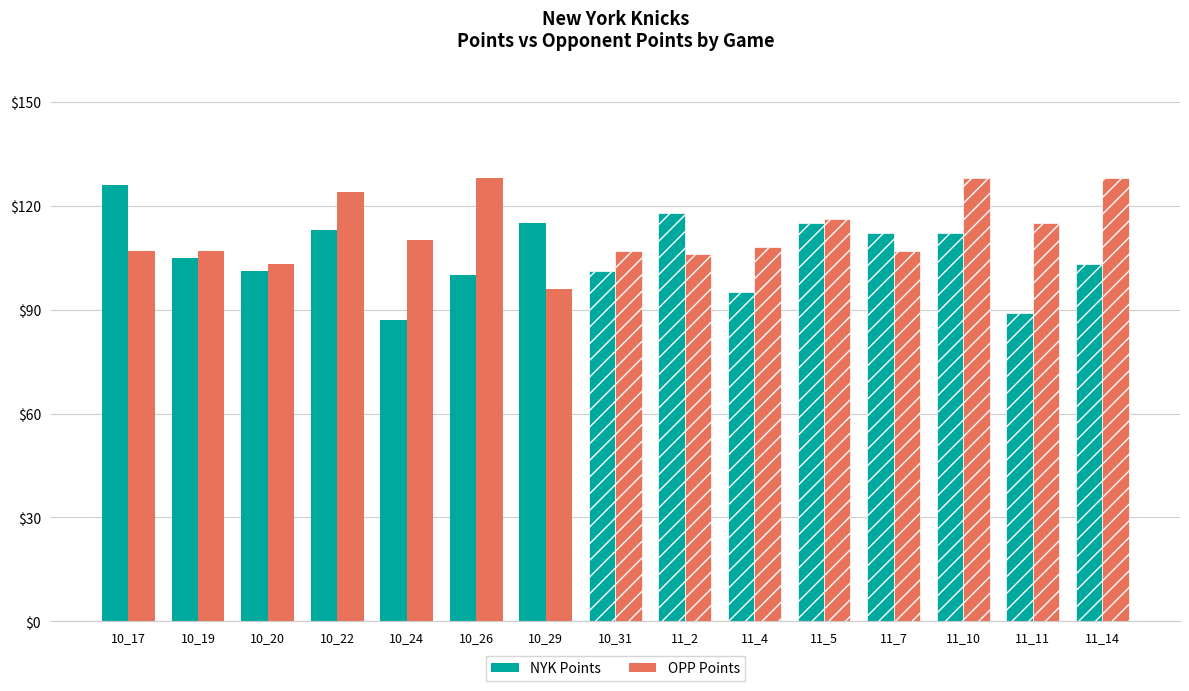

Count the number of data series in this chart.

2